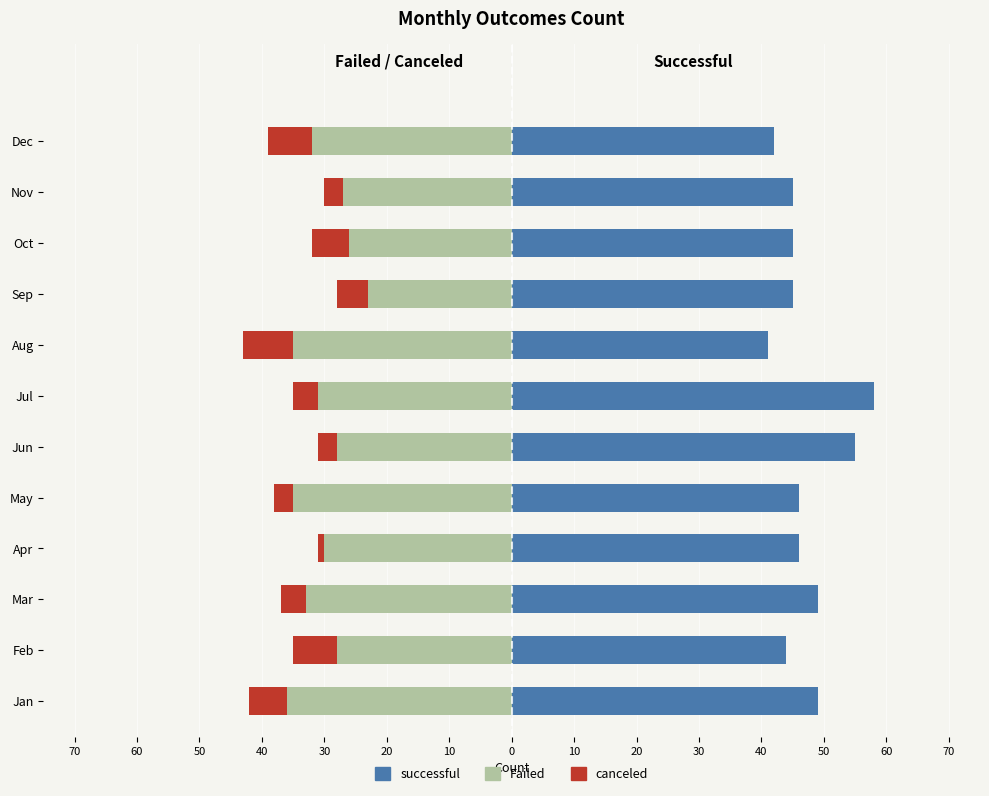

The canceled series shows -2 at 50. True or false?

False